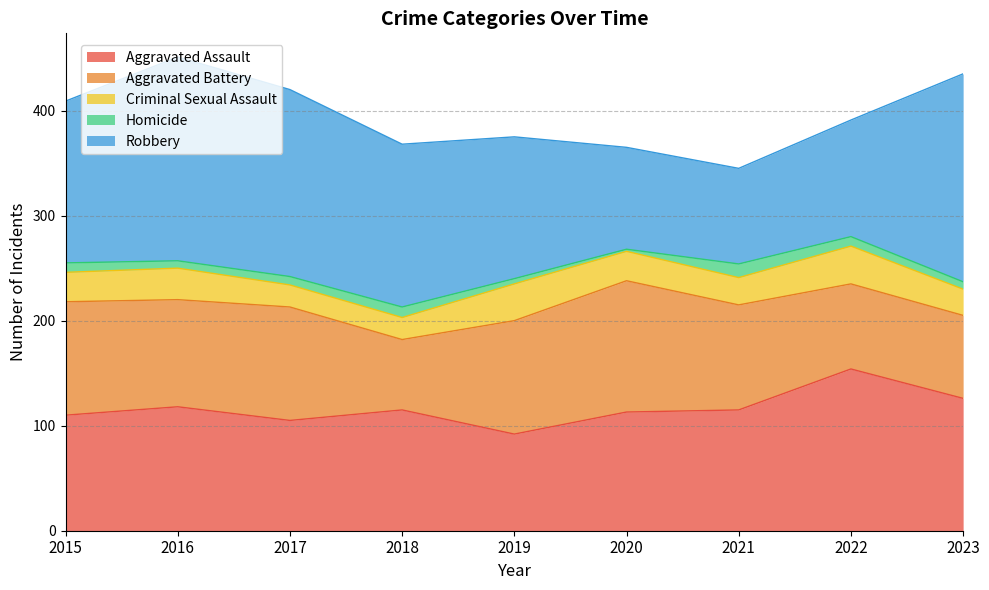

Count the Robbery values in the range 111 to 178.

5